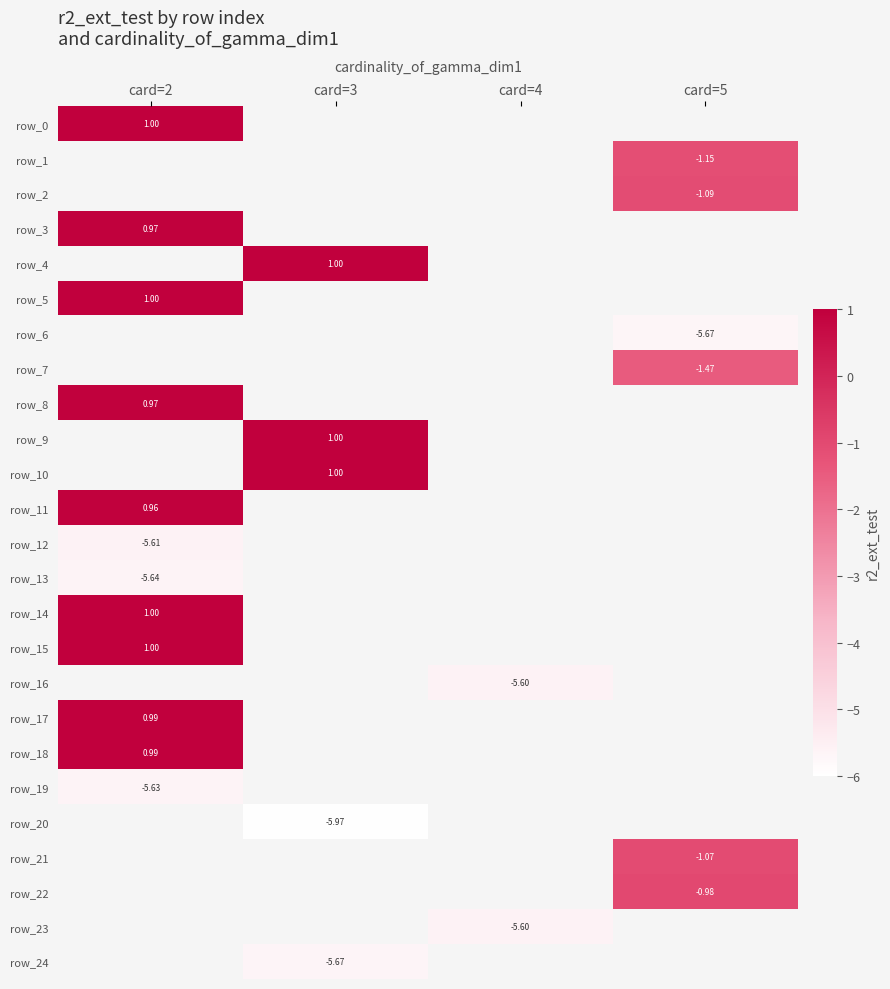

How many distinct data groups are displayed?

25